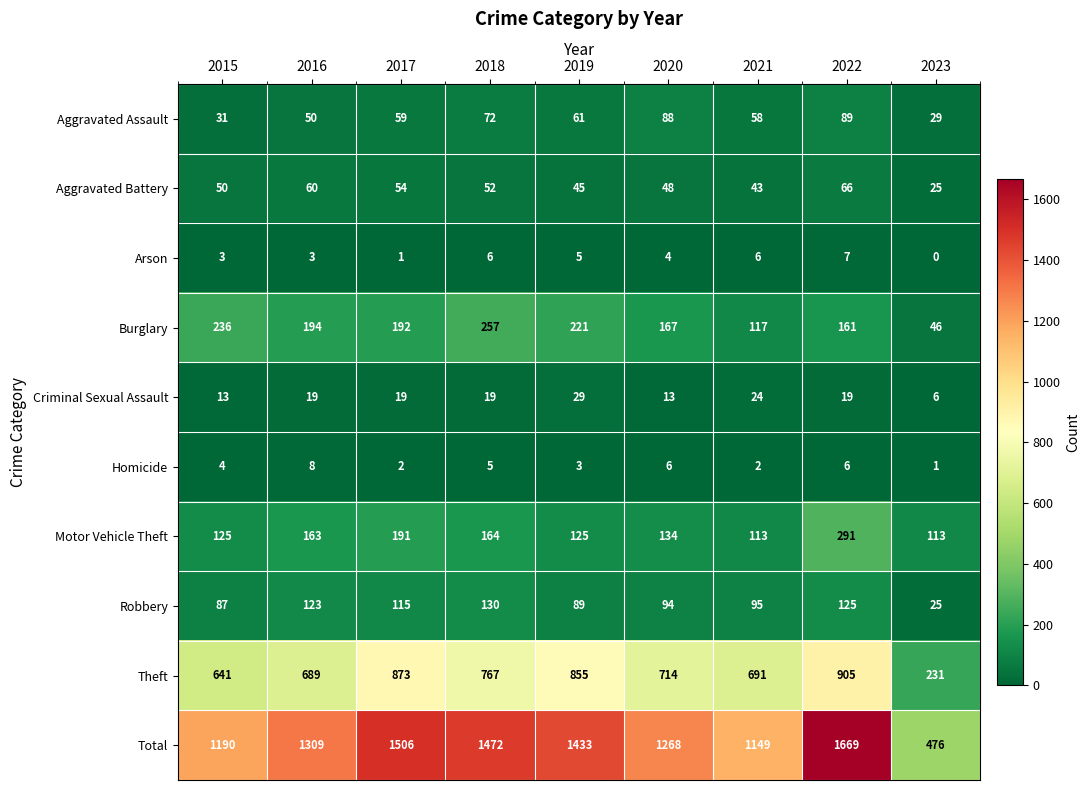

At how many categories does at least one series exceed 1095?

8